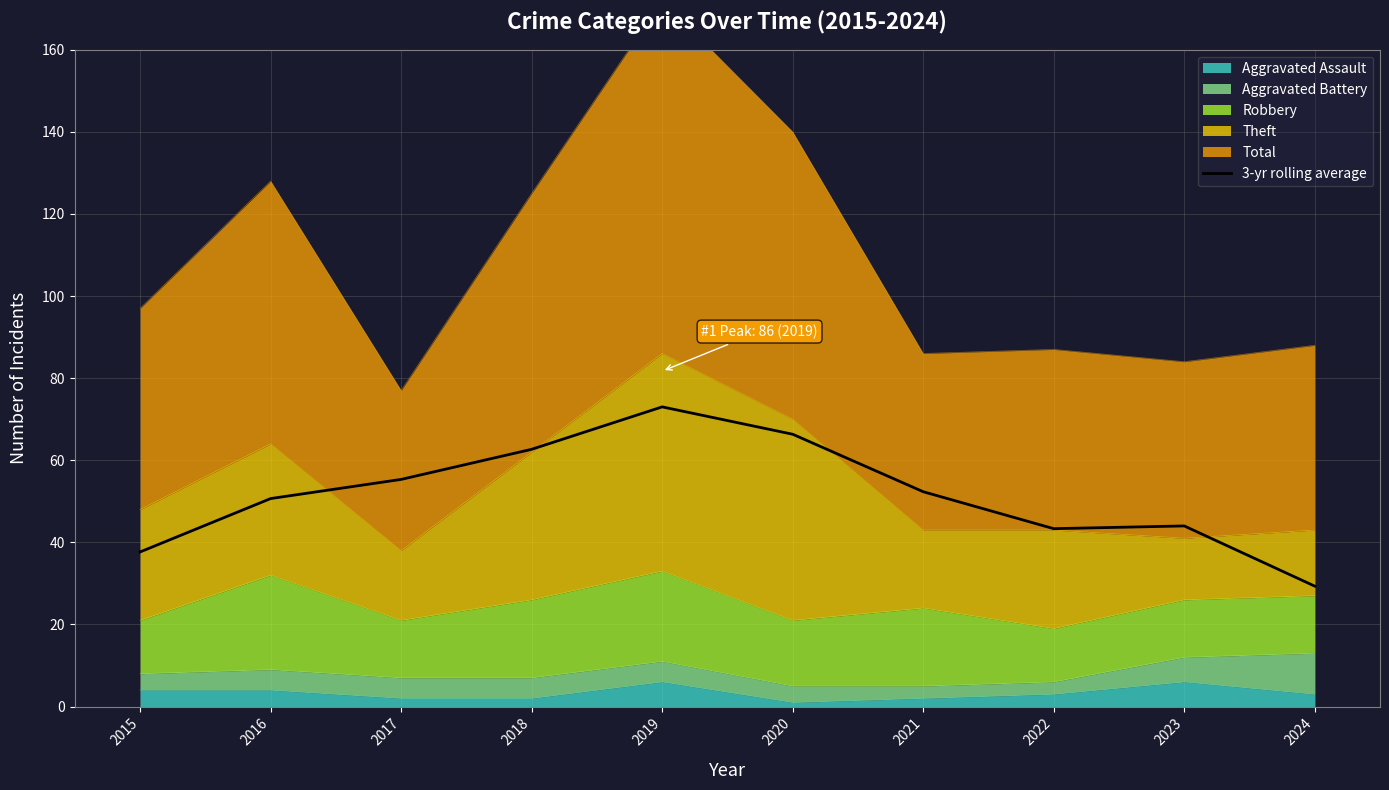

How many interior local peaks (higher than both neighbors) does the data have?

2